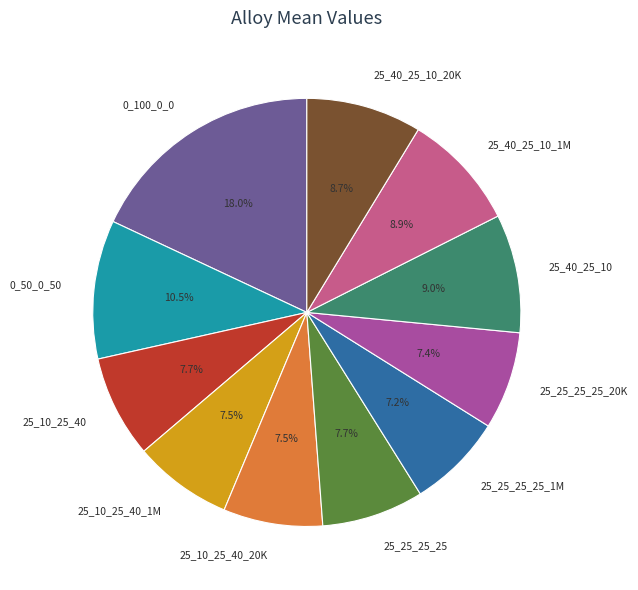

Does 25_10_25_40_1M account for over 50% of the chart?

No